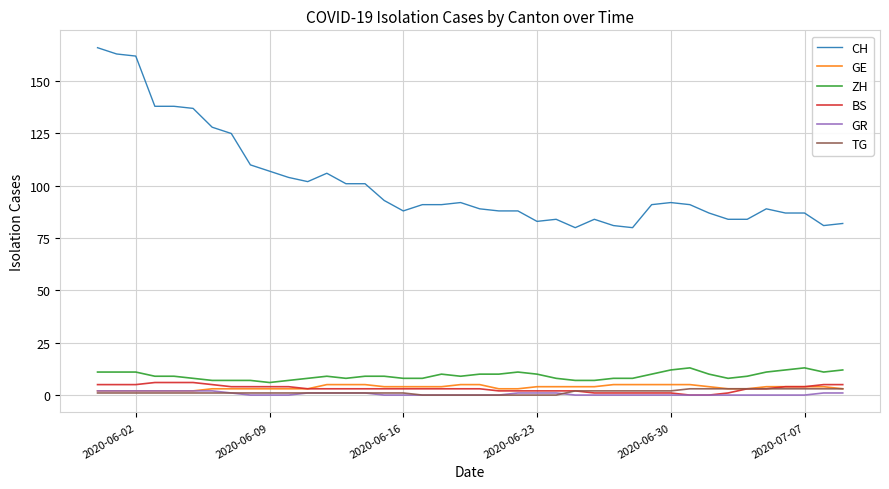

How many BS values are between 2 and 4?

23